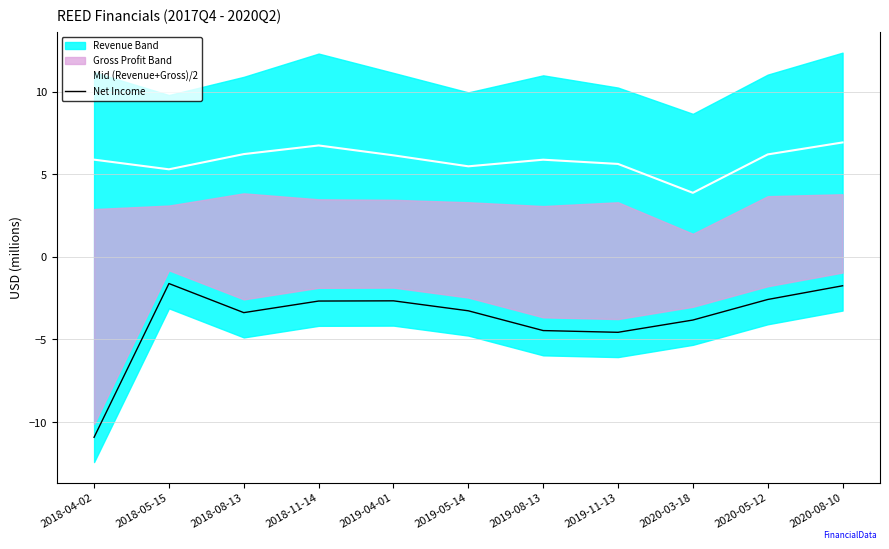

Reading left to right, list all the values displayed in this chart.

Mid (Revenue+Gross)/2: 2018-04-02=5.9	2018-05-15=5.3	2018-08-13=6.2	2018-11-14=6.7	2019-04-01=6.1	2019-05-14=5.5	2019-08-13=5.9	2019-11-13=5.6	2020-03-18=3.9	2020-05-12=6.2	2020-08-10=6.9
Net Income: 2018-04-02=-10.9	2018-05-15=-1.6	2018-08-13=-3.4	2018-11-14=-2.7	2019-04-01=-2.7	2019-05-14=-3.3	2019-08-13=-4.5	2019-11-13=-4.6	2020-03-18=-3.8	2020-05-12=-2.6	2020-08-10=-1.8